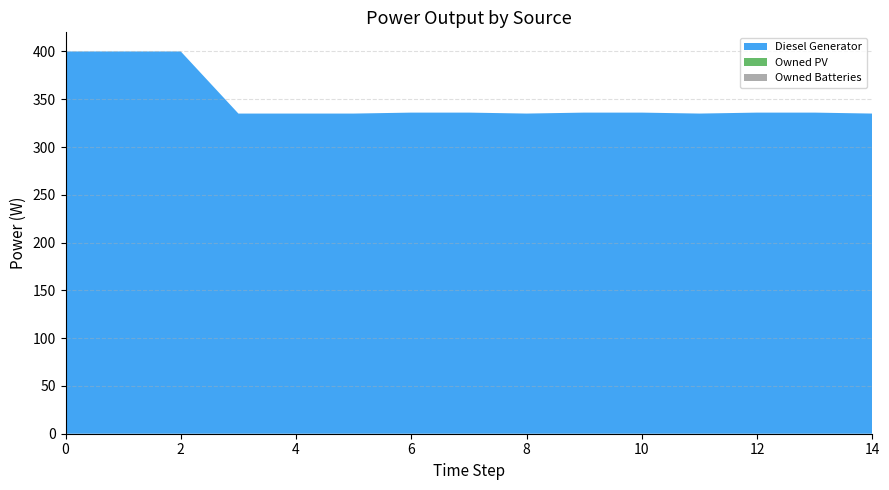

Reading left to right, transcribe all the data shown in this chart.

Diesel Generator: 0=400.0	1=400.0	2=400.0	3=335.0	4=335.0	5=335.0	6=336.0	7=336.0	8=335.0	9=336.0	10=336.0	11=335.0	12=336.0	13=336.0	14=335.0
Owned PV: 0=0.0	1=0.0	2=0.0	3=0.0	4=0.0	5=0.0	6=0.0	7=0.0	8=0.0	9=0.0	10=0.0	11=0.0	12=0.0	13=0.0	14=0.0
Owned Batteries: 0=0.0	1=0.0	2=0.0	3=0.0	4=0.0	5=0.0	6=0.0	7=0.0	8=0.0	9=0.0	10=0.0	11=0.0	12=0.0	13=0.0	14=0.0